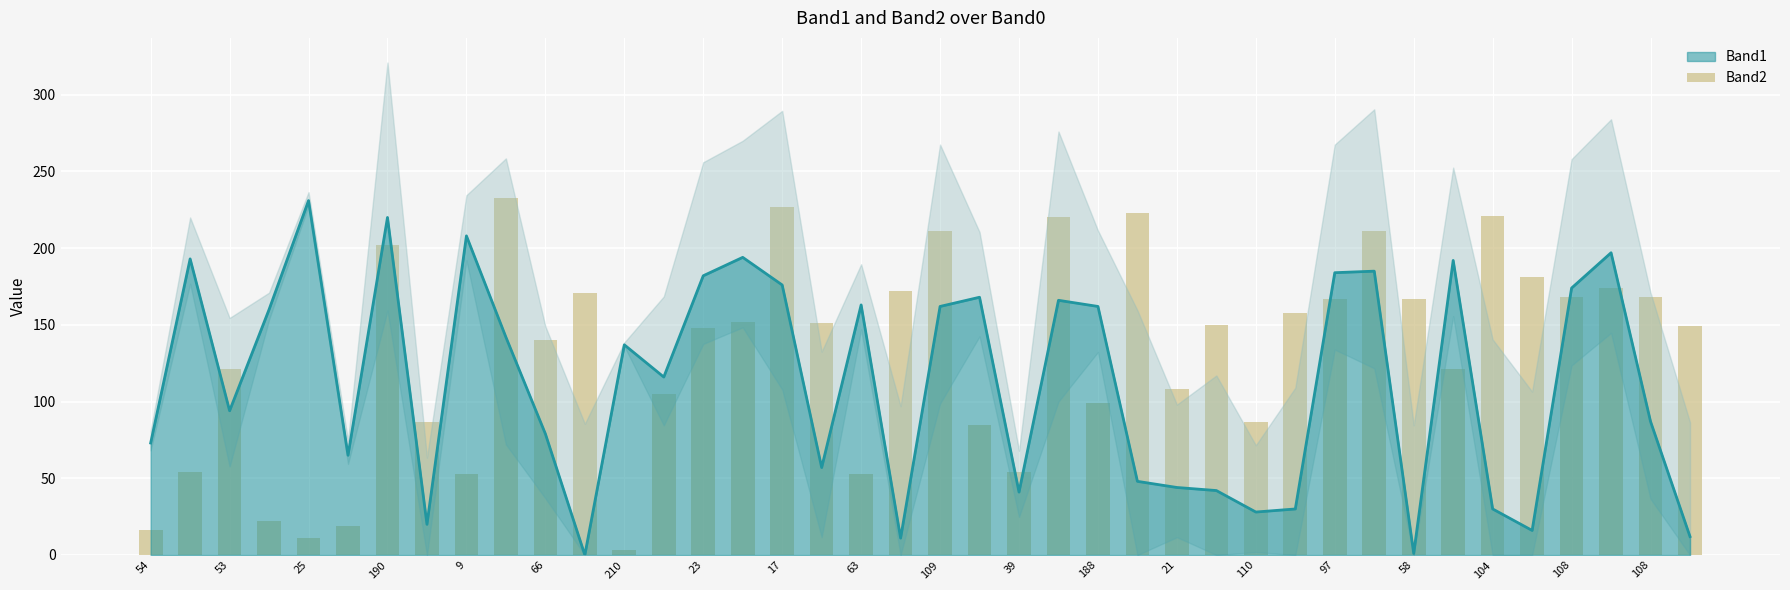

The chart shows a value of 211 at 31. True or false?

True